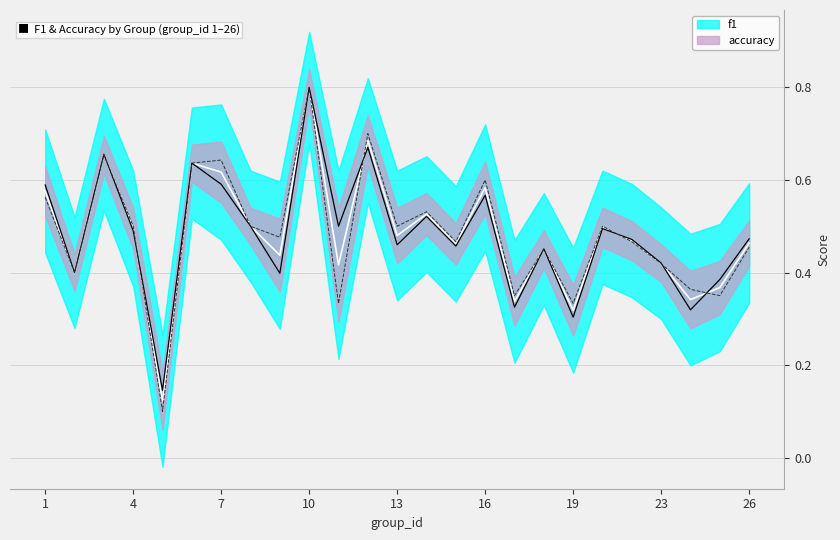

What is the average value of the accuracy series?

0.5